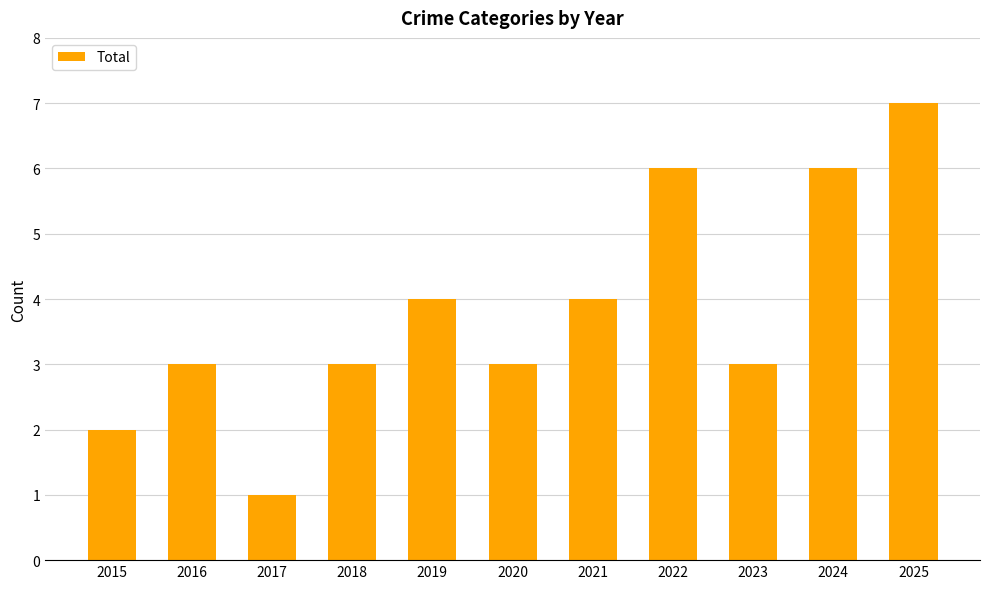

What is the approximate value at 2023?

3